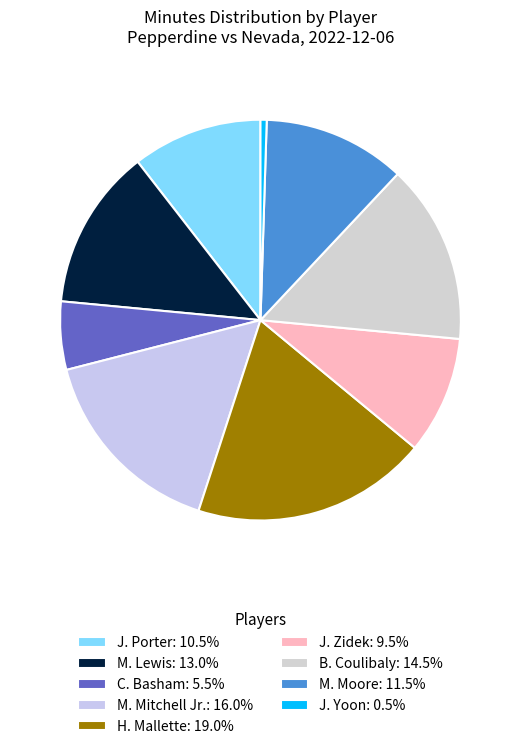

Is the sum of M. Moore and M. Mitchell Jr. greater than half?

No